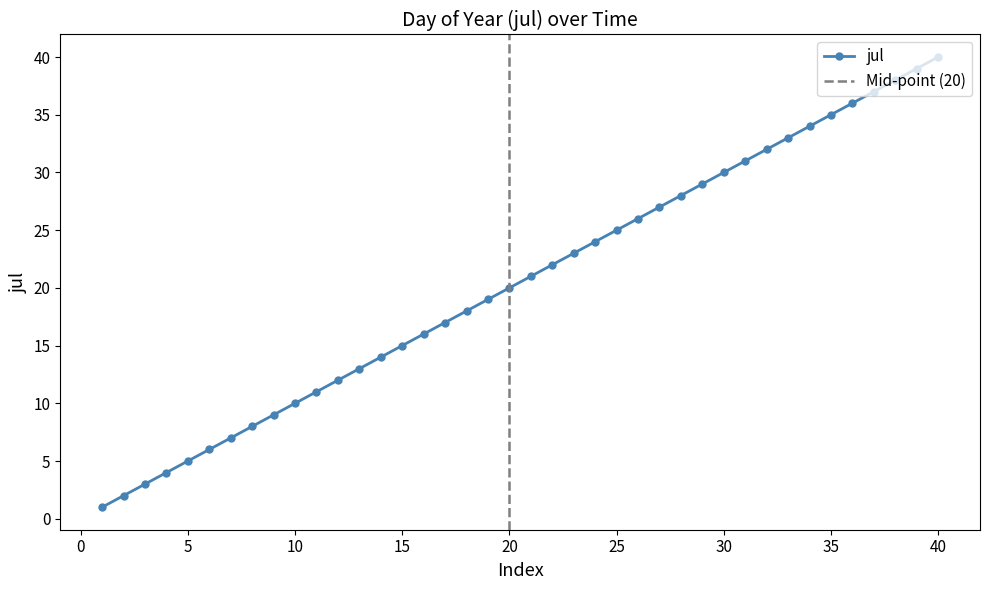

What is the sum of the values at 4 and 20?

24